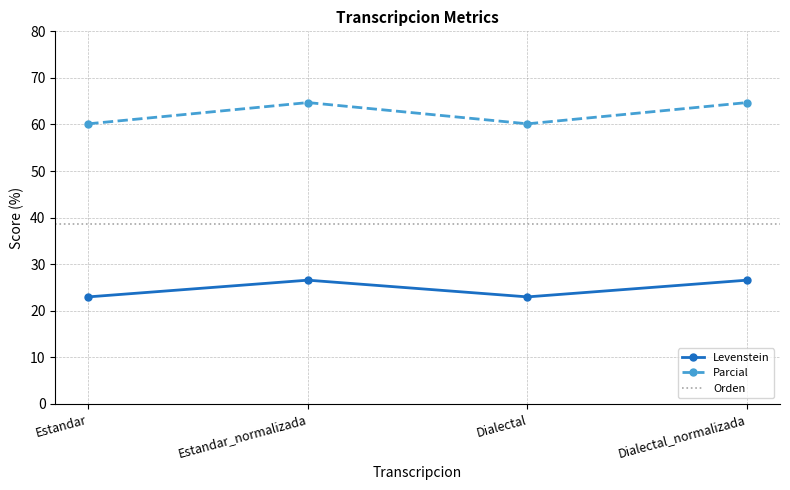

Where is the first local maximum for Levenstein?

Estandar_normalizada